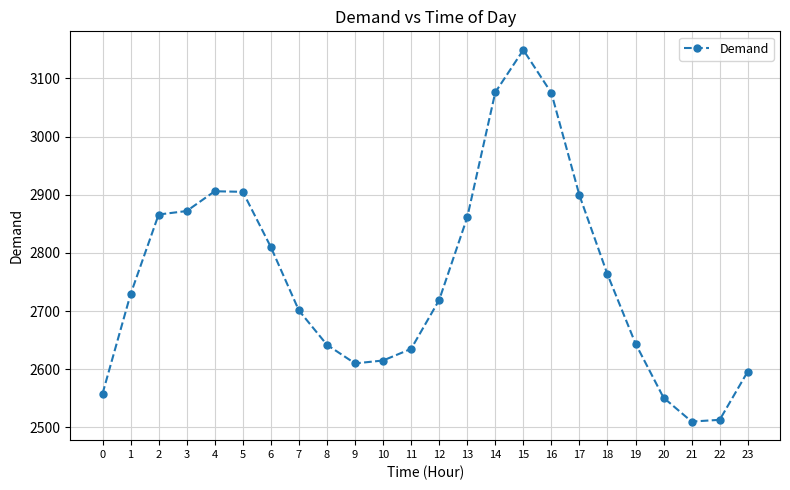

How many series are shown in this chart?

1